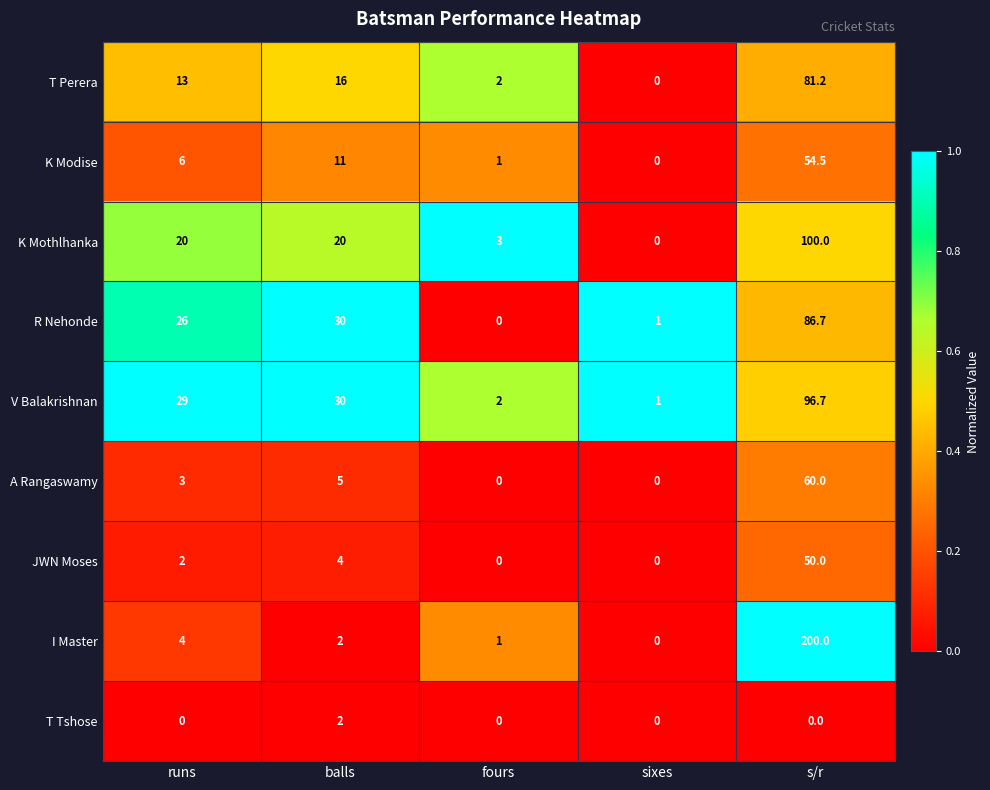

How many data points in JWN Moses are less than 2?

2